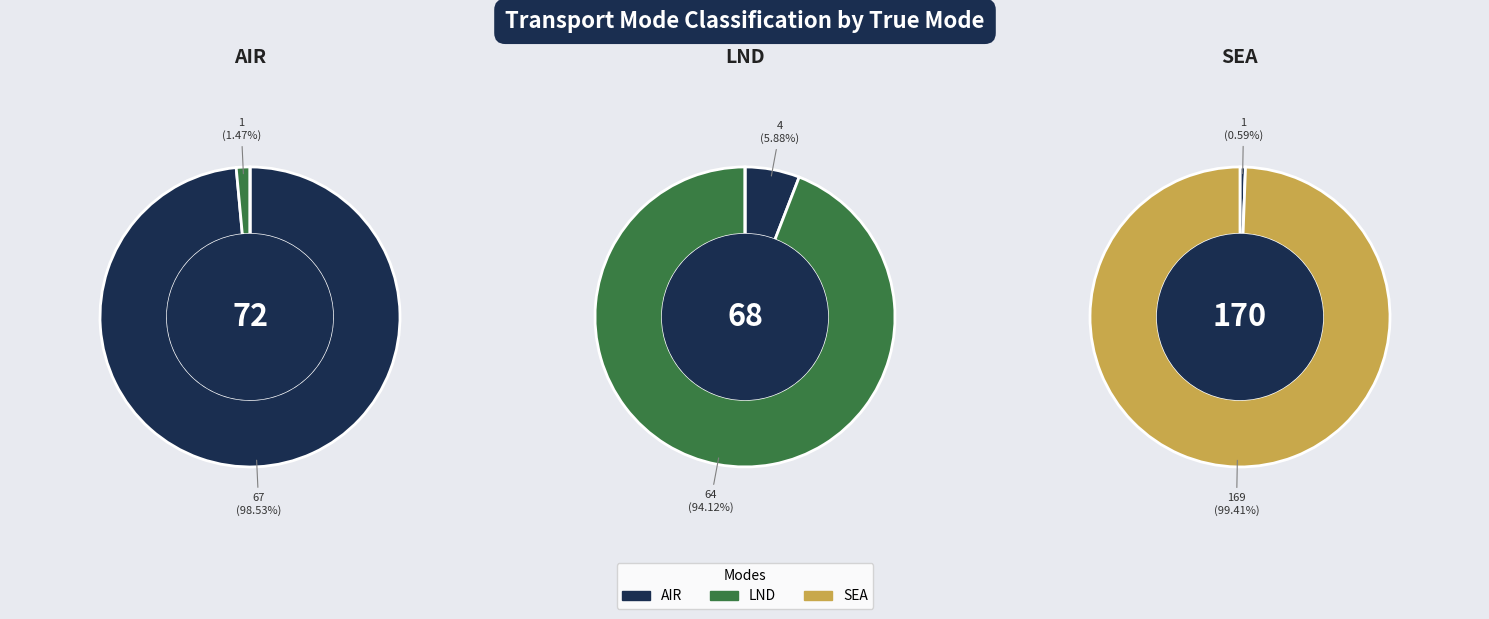

The LND slice represents 15% of the pie. True or false?

False